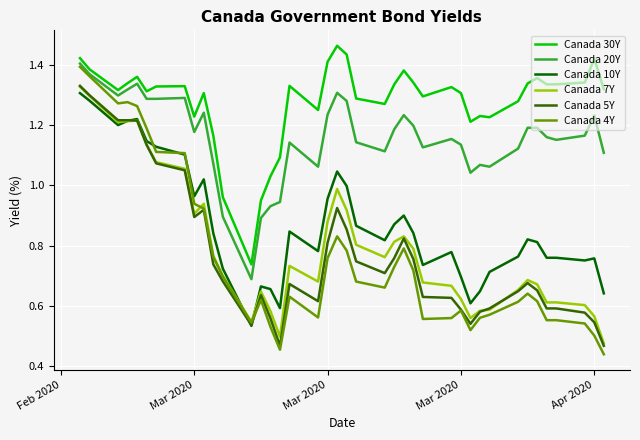

Which series has the widest spread of values?

Canada 4Y